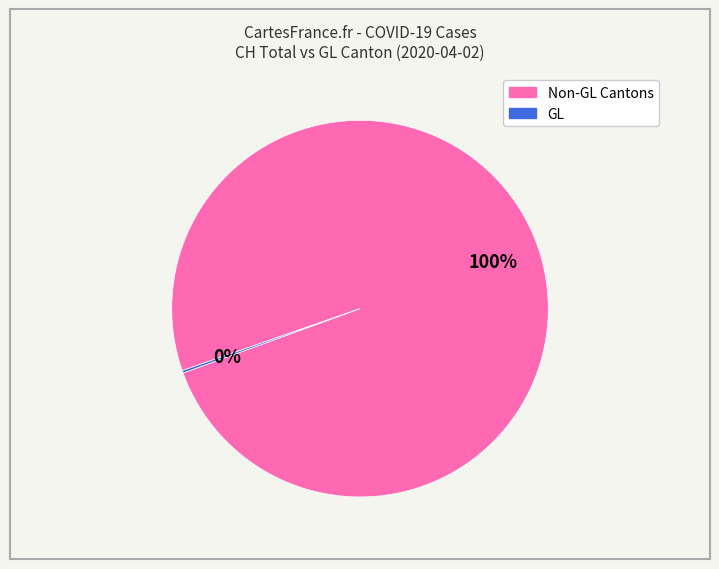

To the nearest percent, what is the difference between the largest and smallest slice percentages?

100%